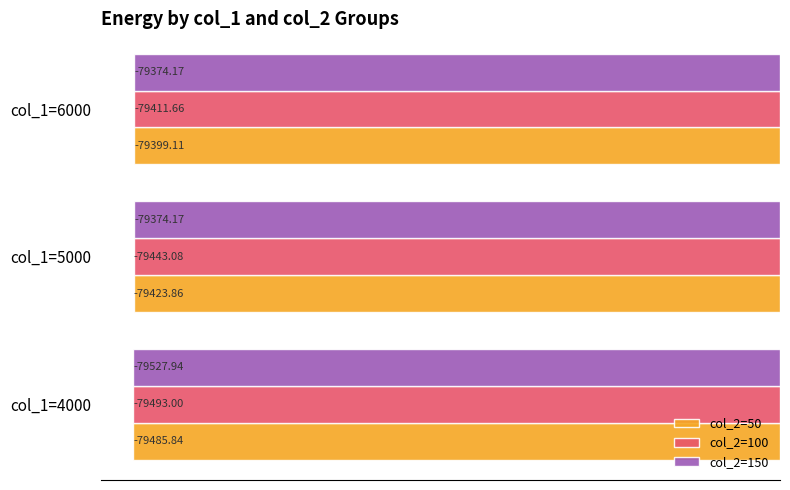

What are all the series names shown in the legend?

col_2=50, col_2=100, col_2=150